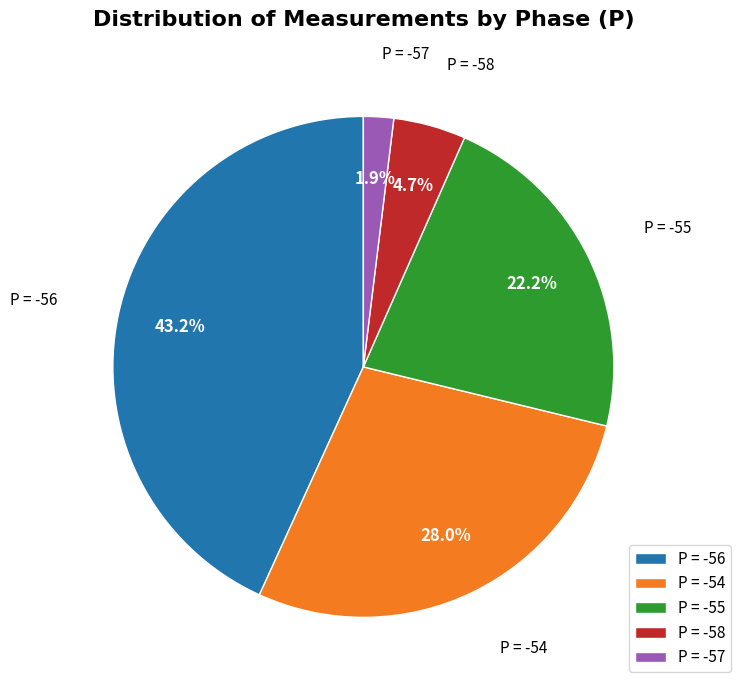

Which category has the smallest portion of the pie?

P = -57